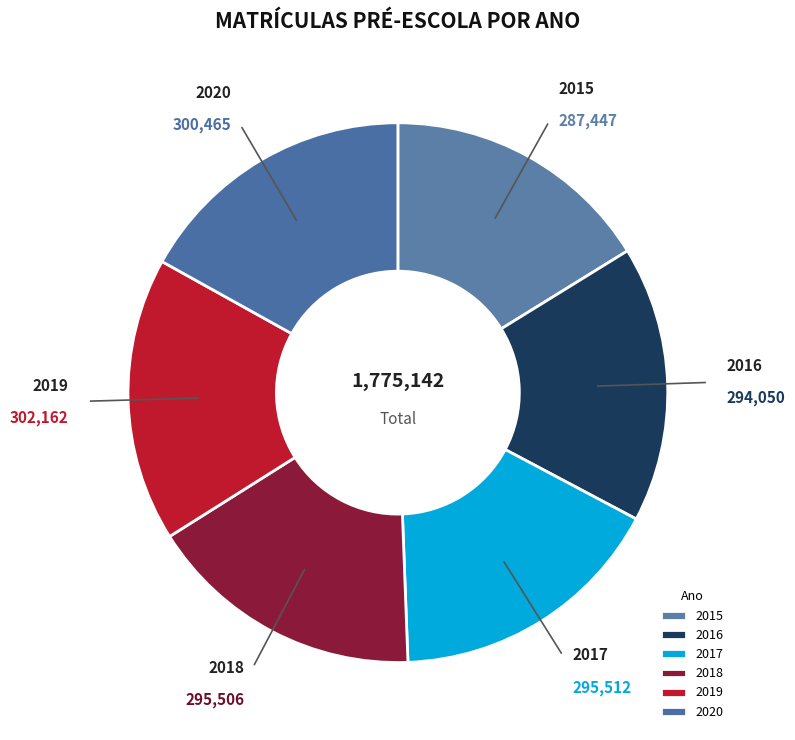

What is the ratio of the value at 2018 to the value at 2017?

1.0